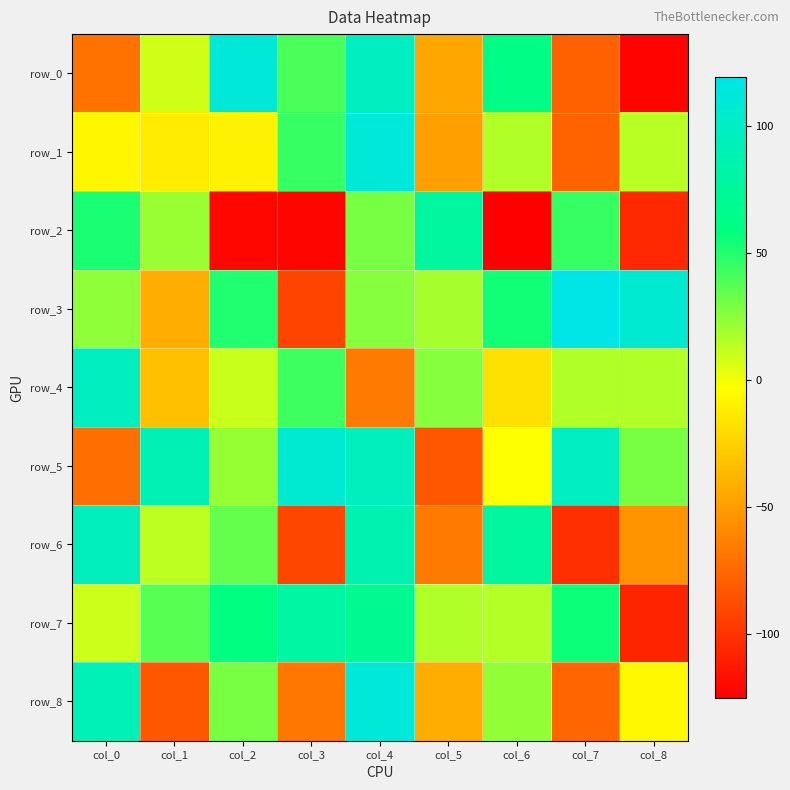

Reading right to left, list all the values displayed in this chart.

row_0: -123	-78	62	-45	97	40	111	8	-70
row_1: 14	-77	16	-48	111	45	-9	-12	-7
row_2: -105	45	-125	77	29	-122	-121	21	52
row_3: 107	119	54	18	26	-92	50	-42	24
row_4: 16	16	-17	26	-66	43	10	-33	97
row_5: 29	98	-3	-83	95	107	22	89	-72
row_6: -54	-102	77	-66	88	-91	34	13	95
row_7: -107	55	15	16	69	79	58	37	9
row_8: -6	-76	23	-42	111	-68	29	-83	91